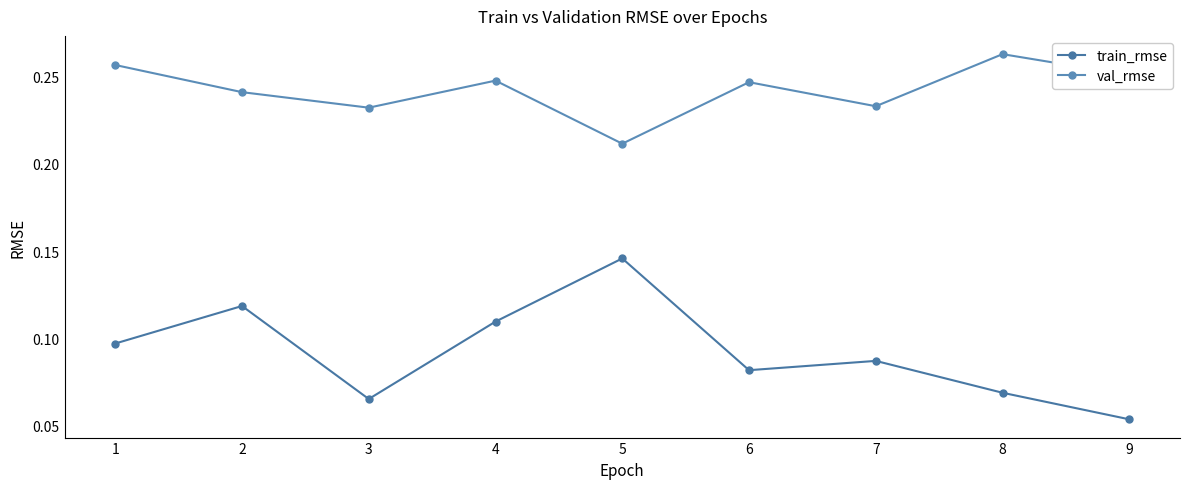

Which has a higher value, 4 or 5?

5